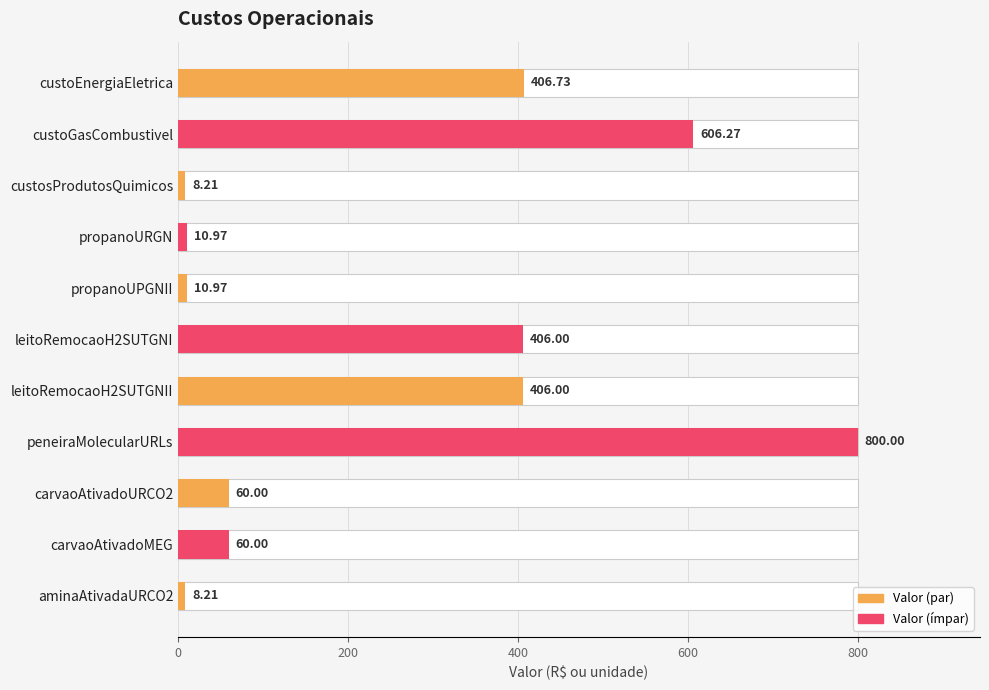

Reading right to left, extract all data points from this chart.

8.2	60.0	60.0	800.0	406.0	406.0	11.0	11.0	8.2	606.3	406.7